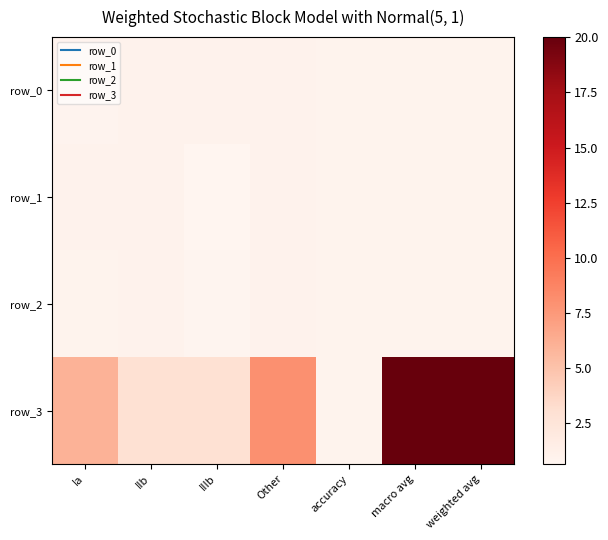

Which has a higher value, accuracy or IIIb?

IIIb